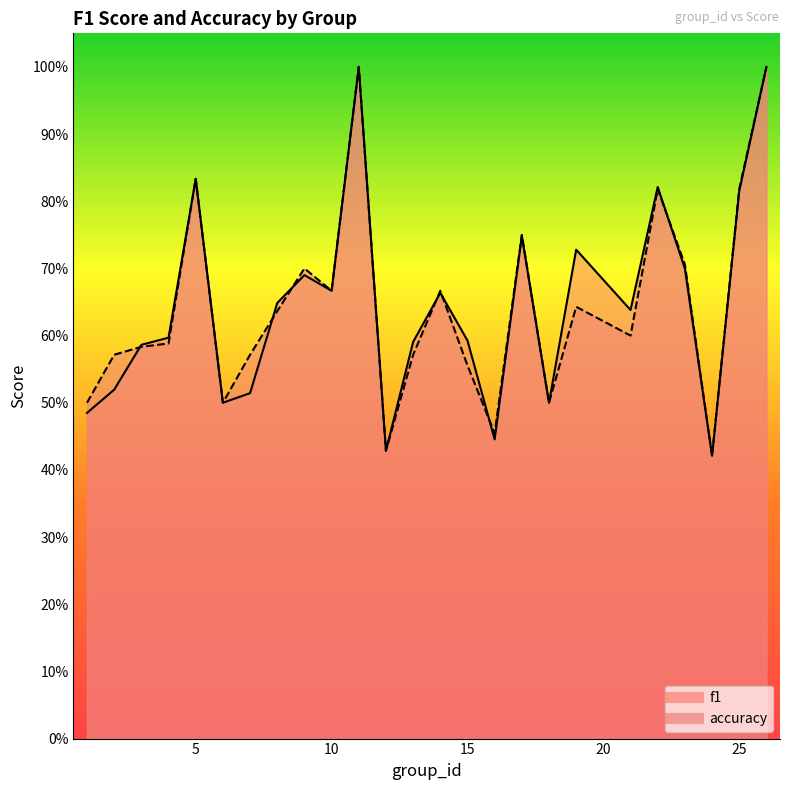

What is the value of the f1 point at the 16th from the left?

0.4